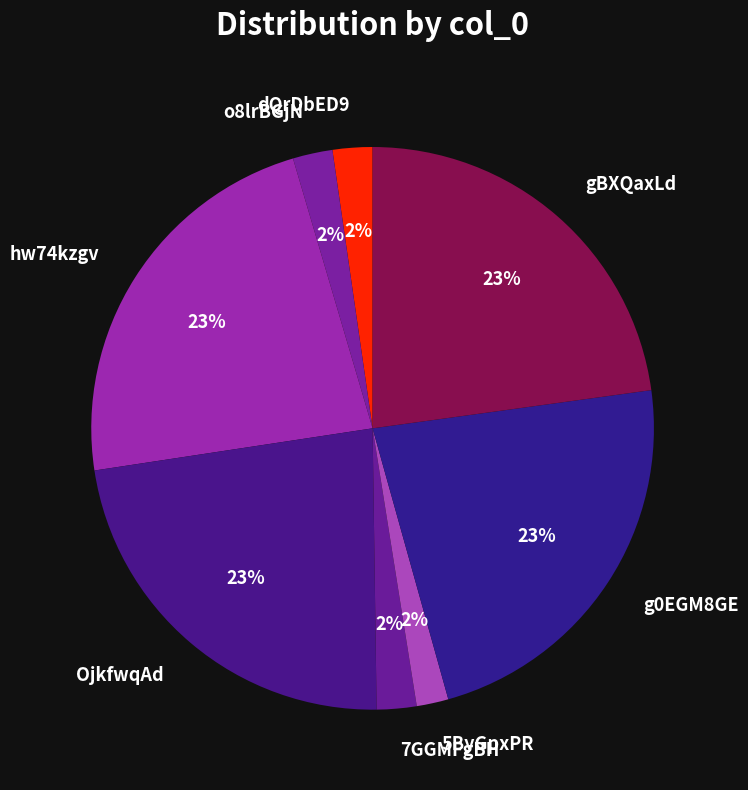

To the nearest percent, what percentage of the pie is g0EGM8GE?

23%